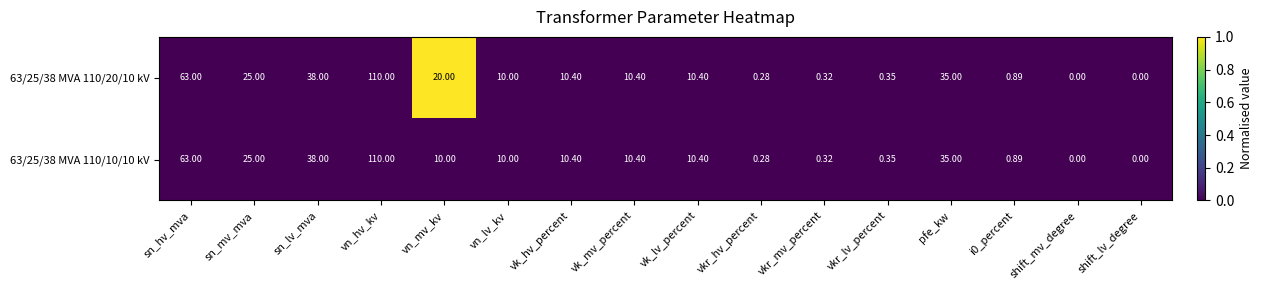

How many data points does each series have?

16